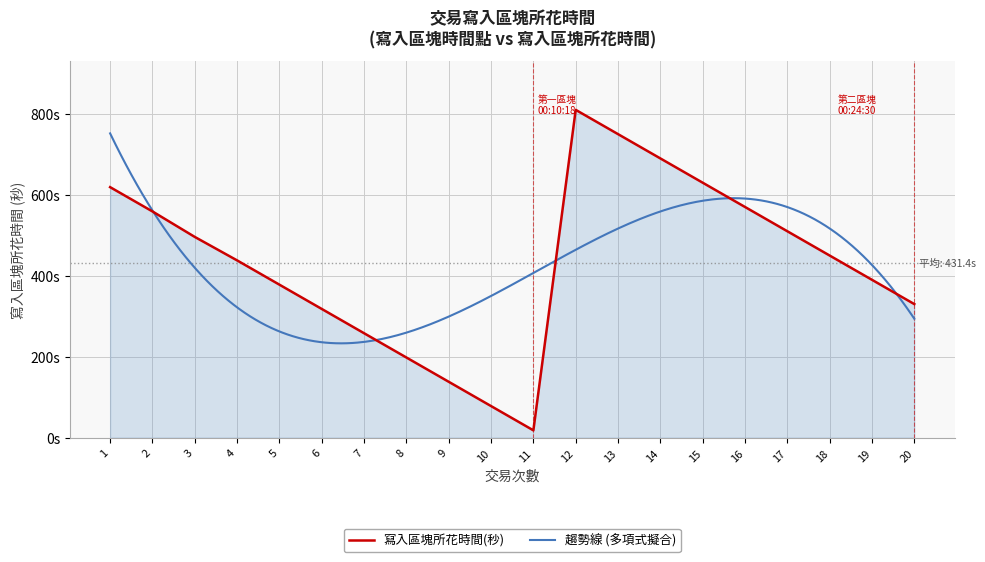

True or false: the data shows 89 at 19.

False